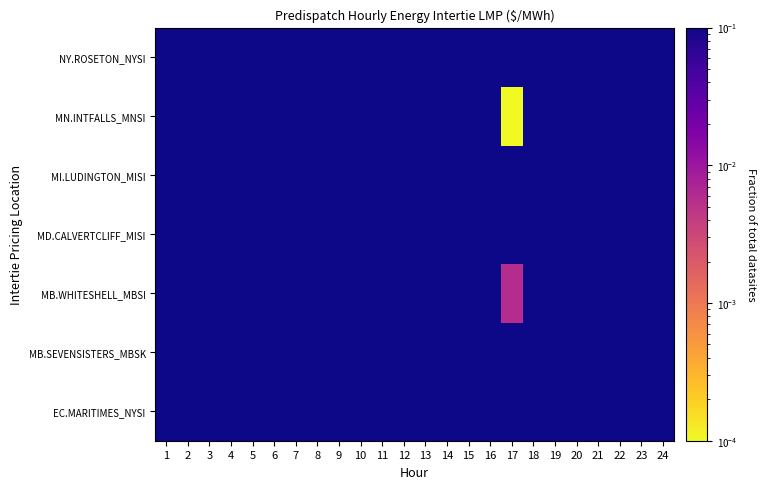

How many distinct data groups are displayed?

7